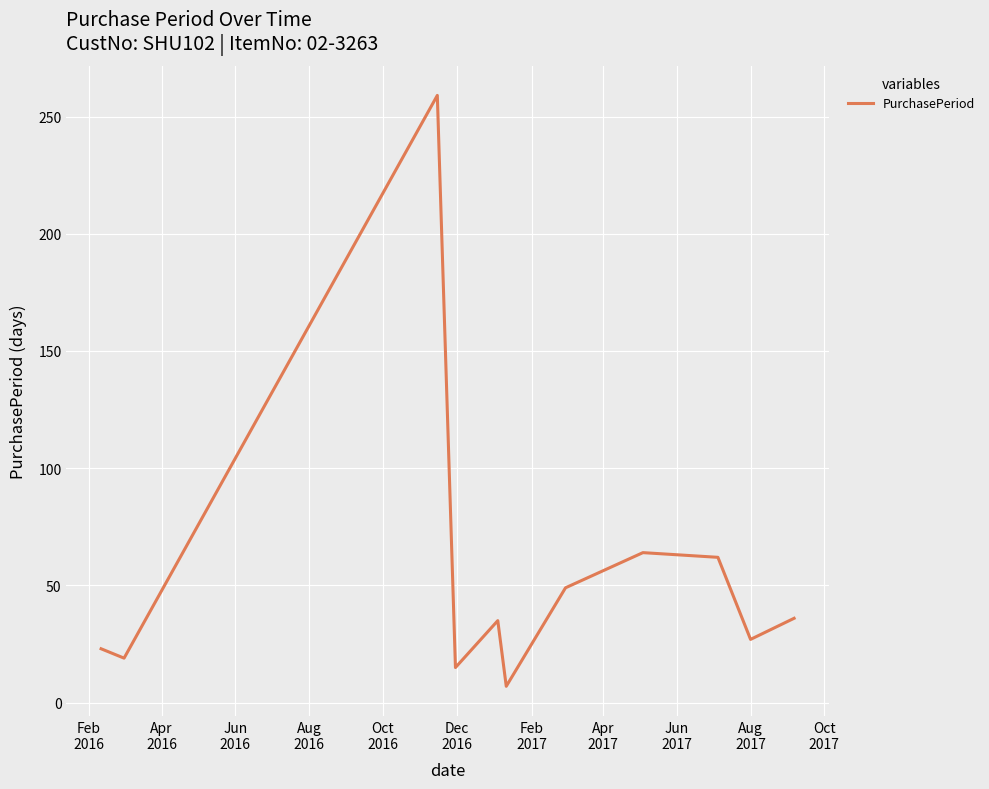

What is the difference between the maximum and minimum values?

252